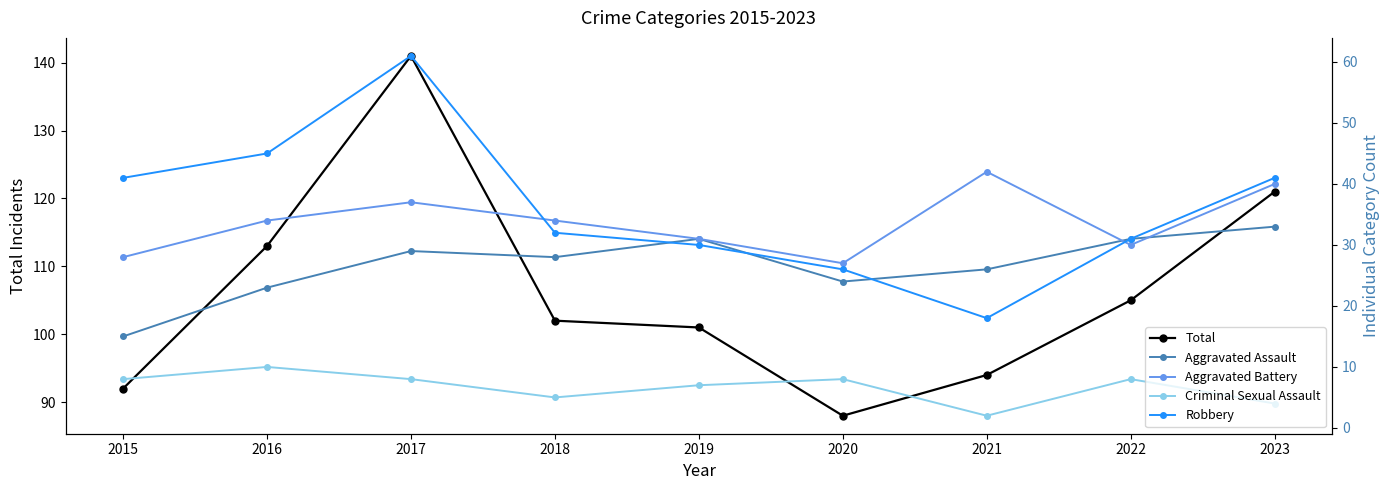

Rank the series at 2023 from highest to lowest value.

Total, Robbery, Aggravated Battery, Aggravated Assault, Criminal Sexual Assault